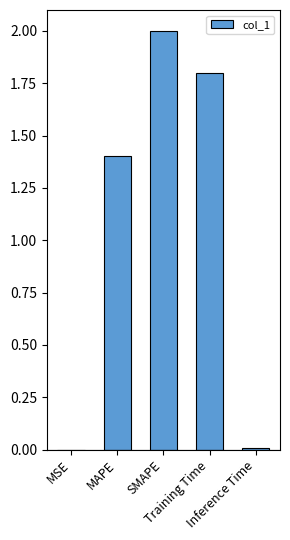

What is the sum of all values?

5.2